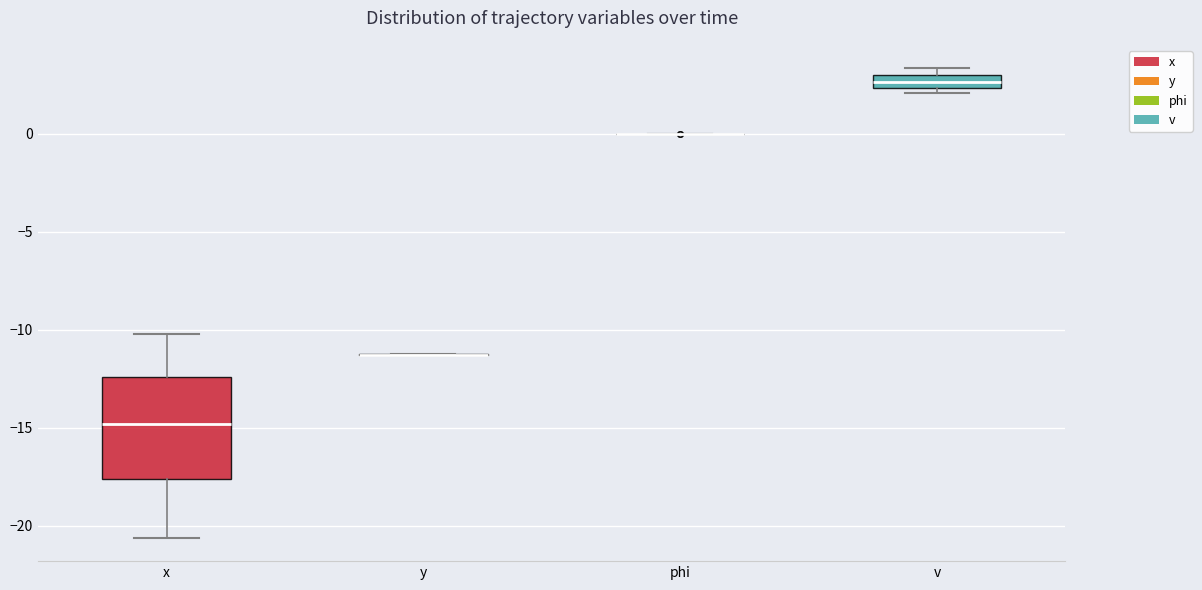

Where is the lower edge of the box for v on the y-axis? The values are not printed on the chart, so give them approximately, as read against the axis.

2.5